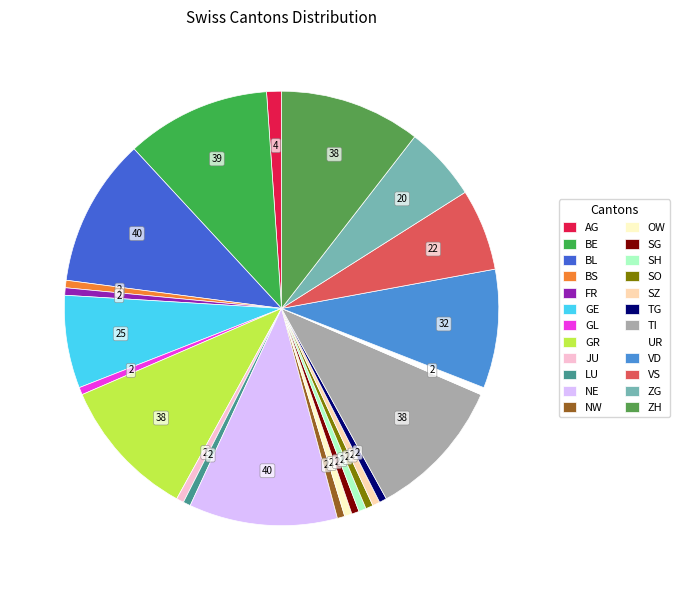

Approximately how many times larger is the value at VS compared to BL?

0.5